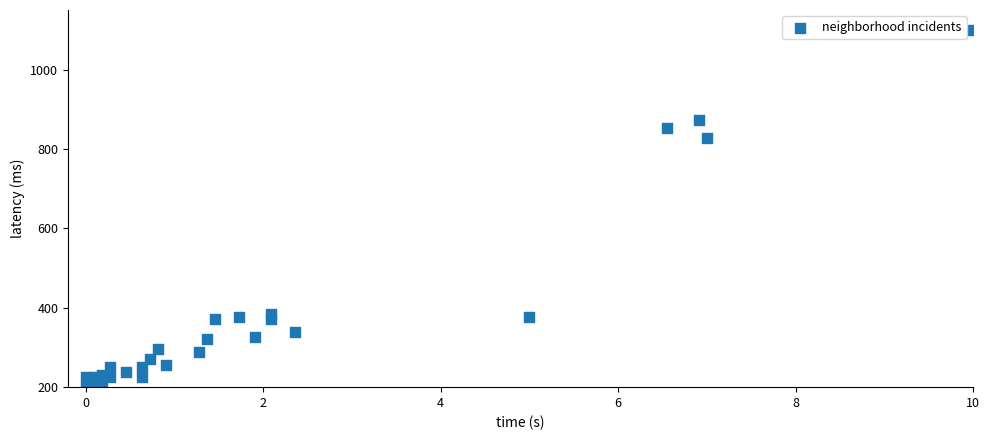

What Y value in the scatter plot is closest to 650?

827.5